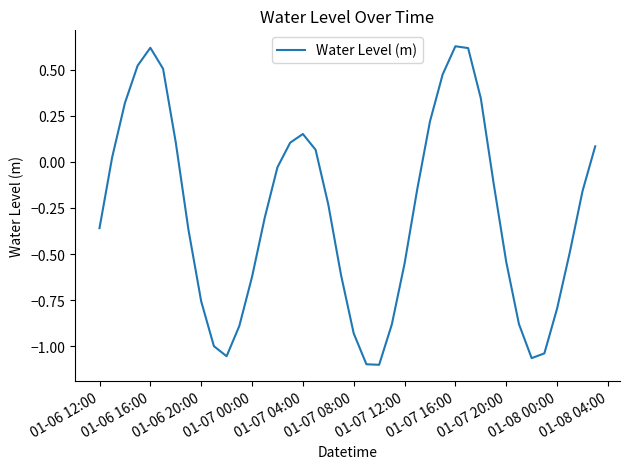

What is the difference between the maximum and minimum values?

1.7